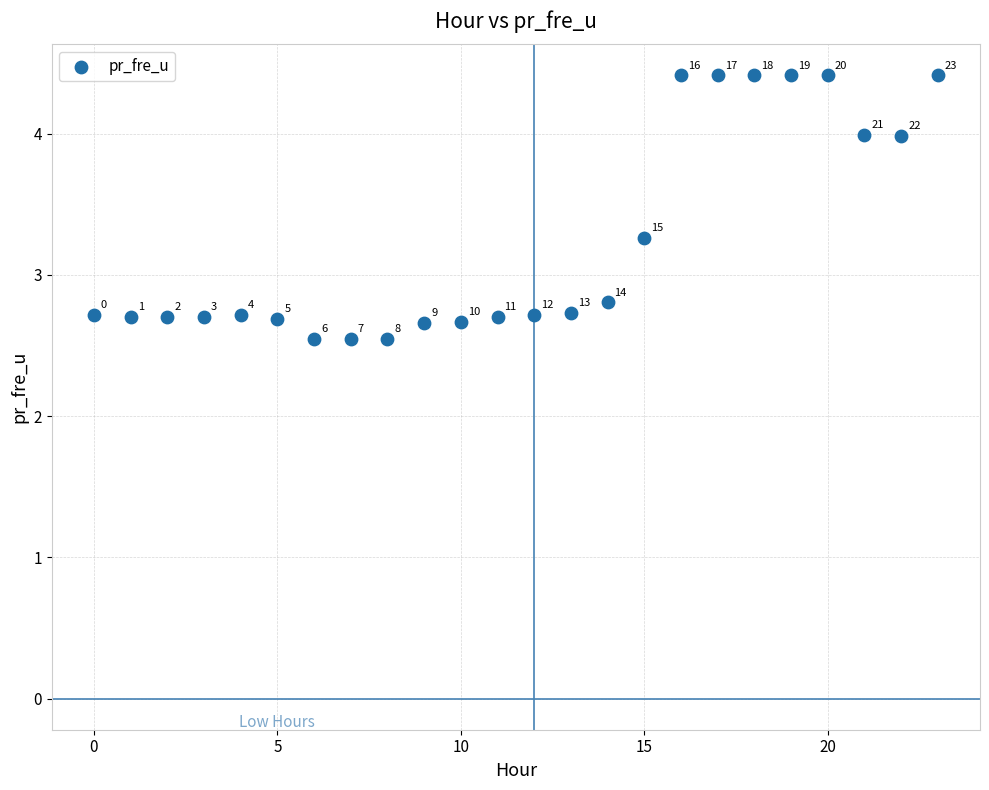

What Y value in the scatter plot is closest to 3?

2.8